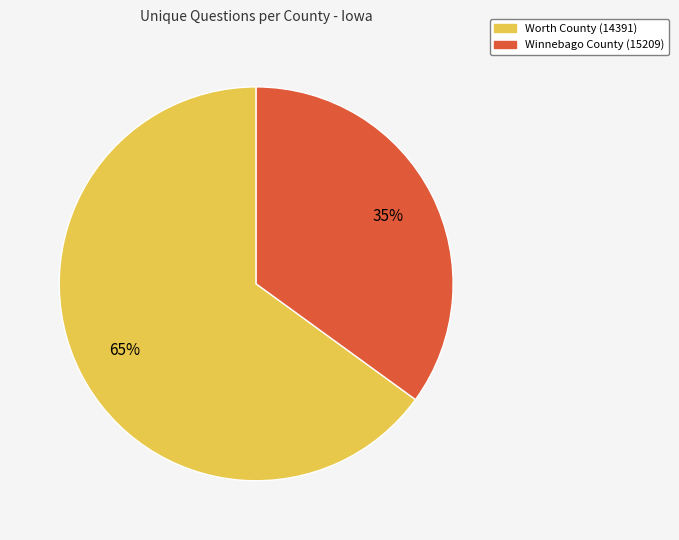

The Winnebago County (15209) slice represents 35% of the pie. True or false?

True